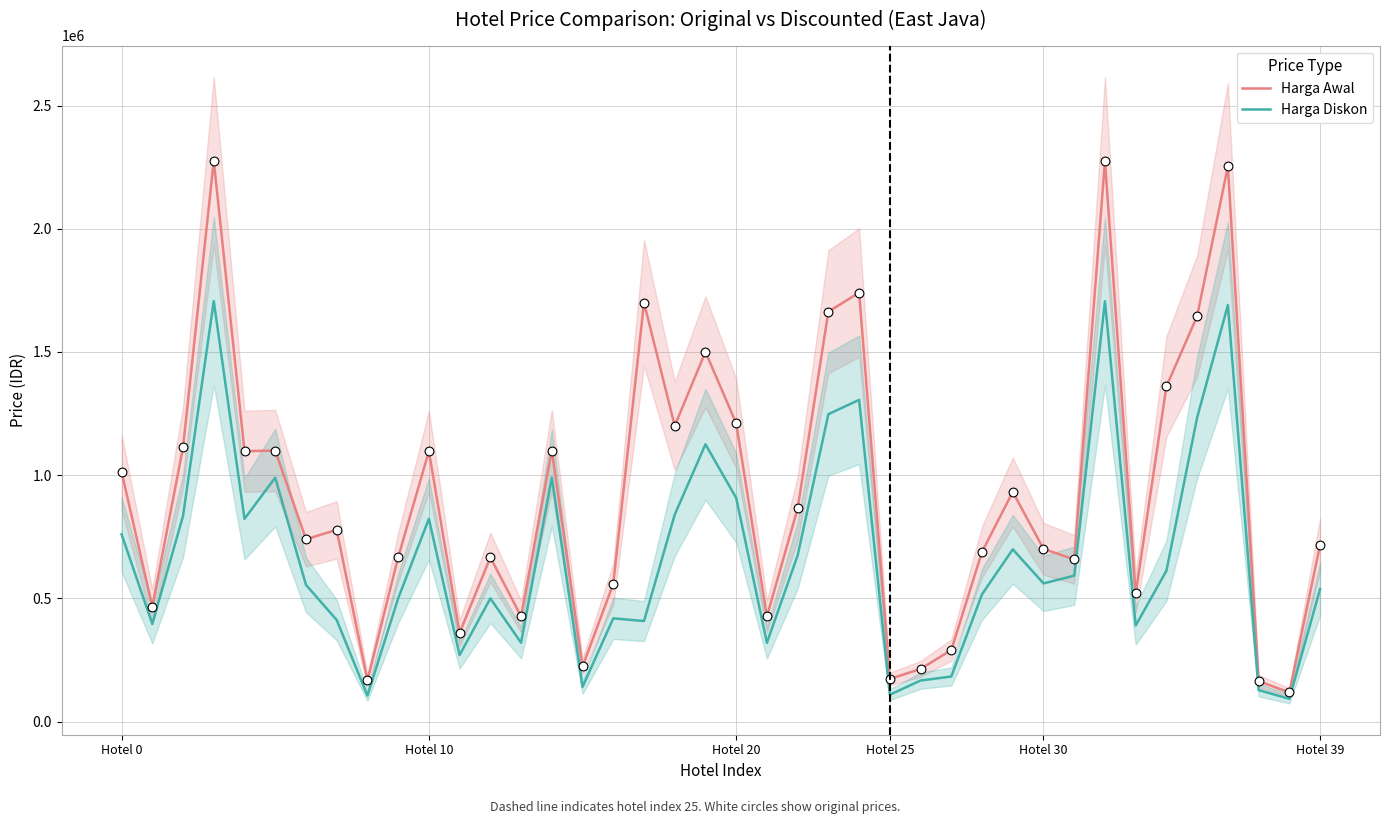

Which series reaches the maximum Y coordinate?

Harga Awal